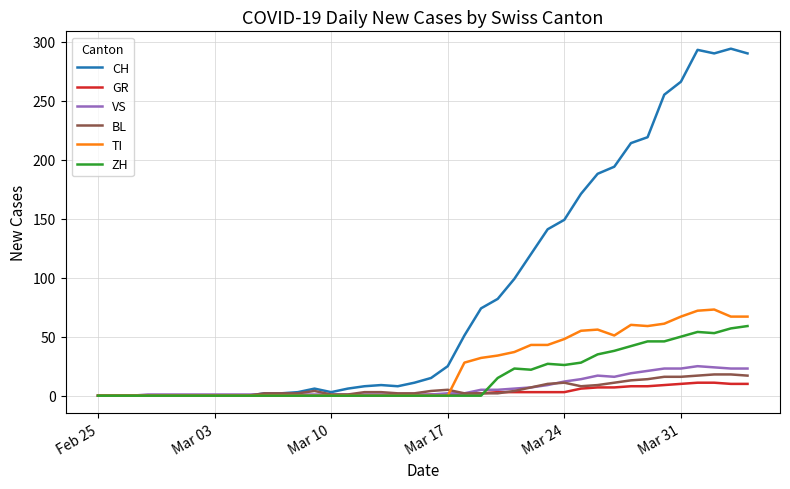

Which series has the largest total across all categories?

CH